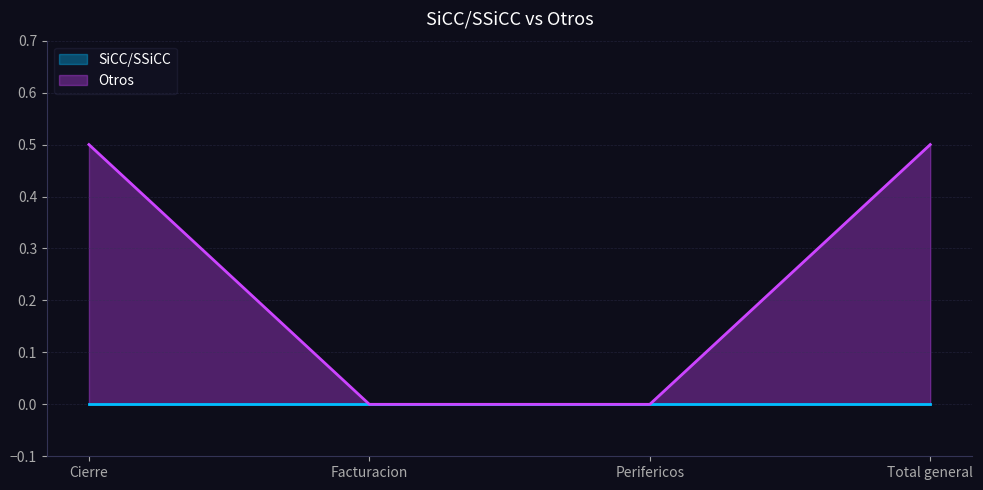

What is the difference between the second highest and second lowest values?

0.5